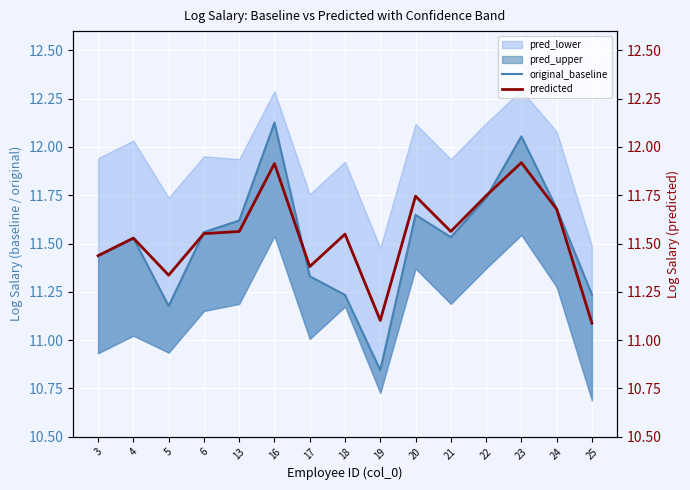

How many data points in original_baseline are less than 11?

1